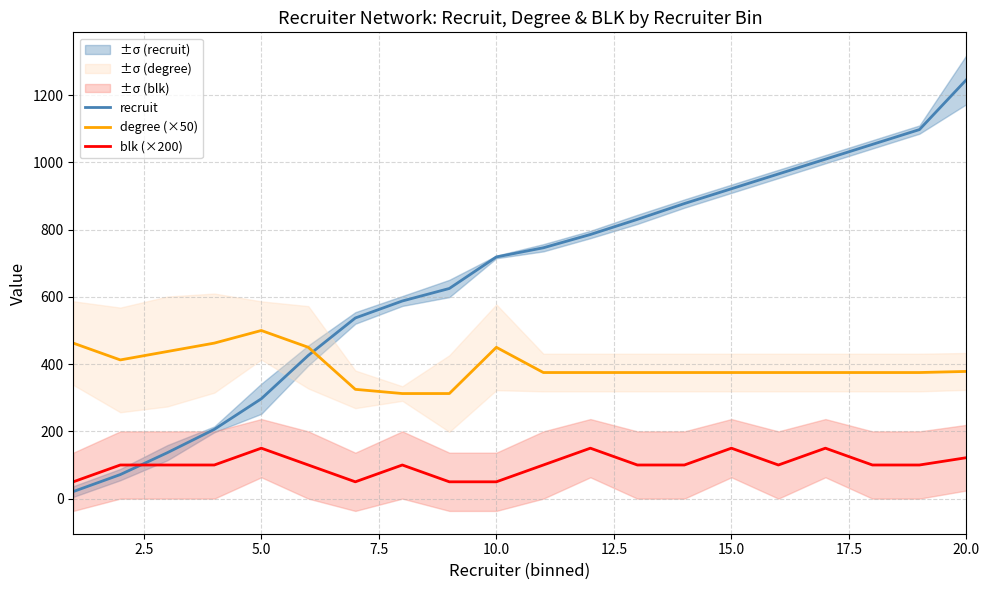

Rank the series by their average value, from highest to lowest.

recruit, degree (×50), blk (×200)